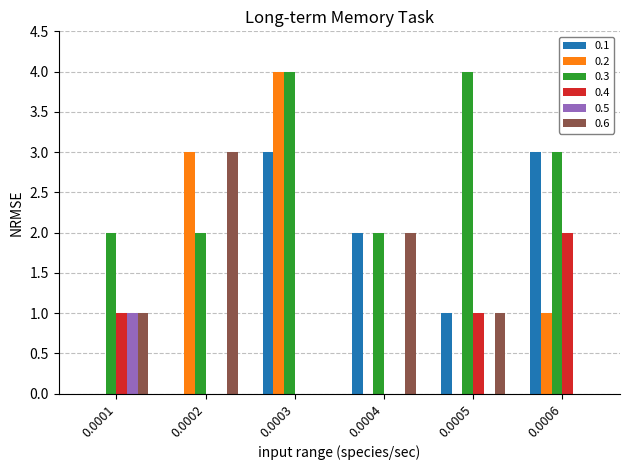

The value of 0.6 at 0.0003 is 0. True or false?

True